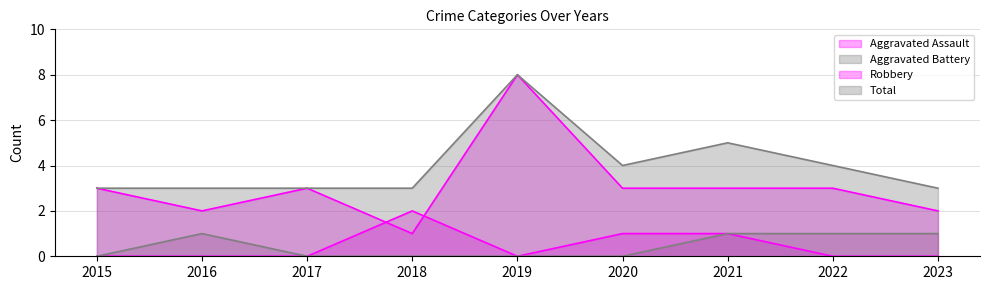

How many values in the Robbery series exceed 3?

1